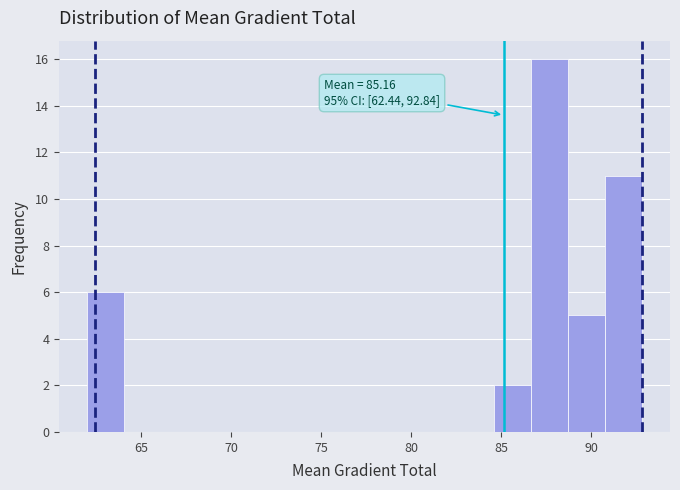

Over which range of the x-axis is the bar tallest?

86.5 to 88.5